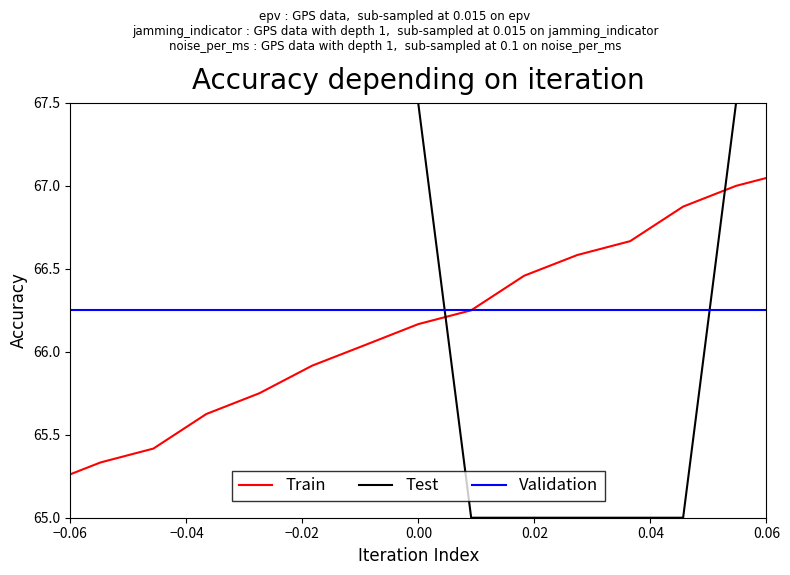

Which series has the largest total across all categories?

Test